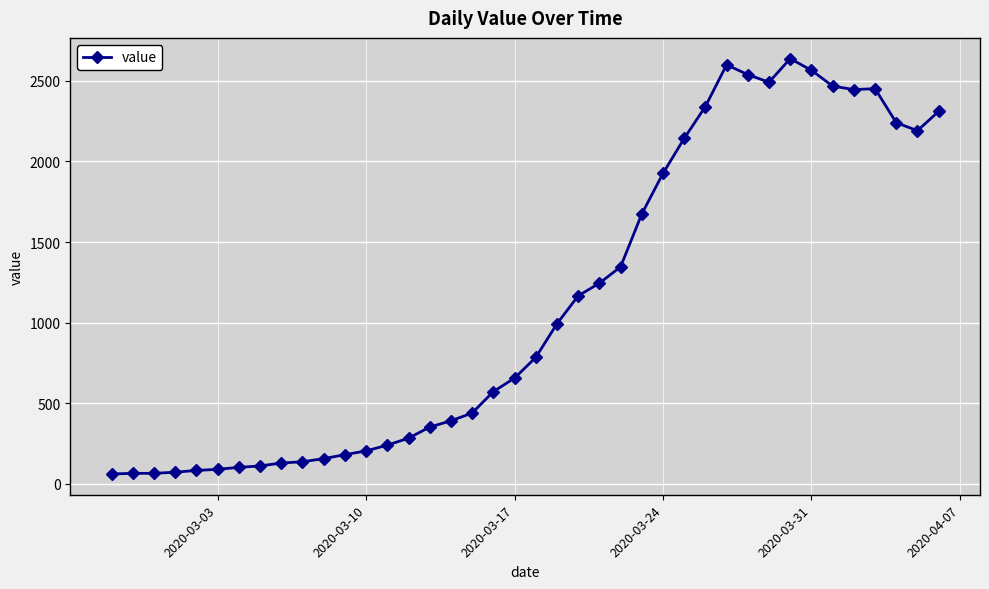

What is the value of the 23rd point from the left?

1166